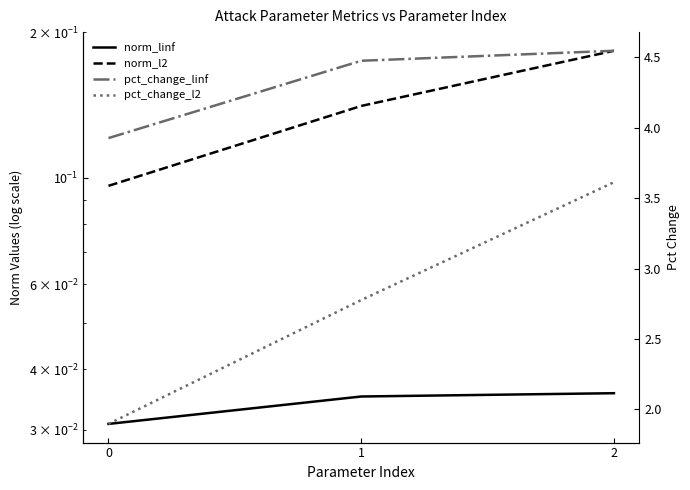

Count the number of data series in this chart.

4